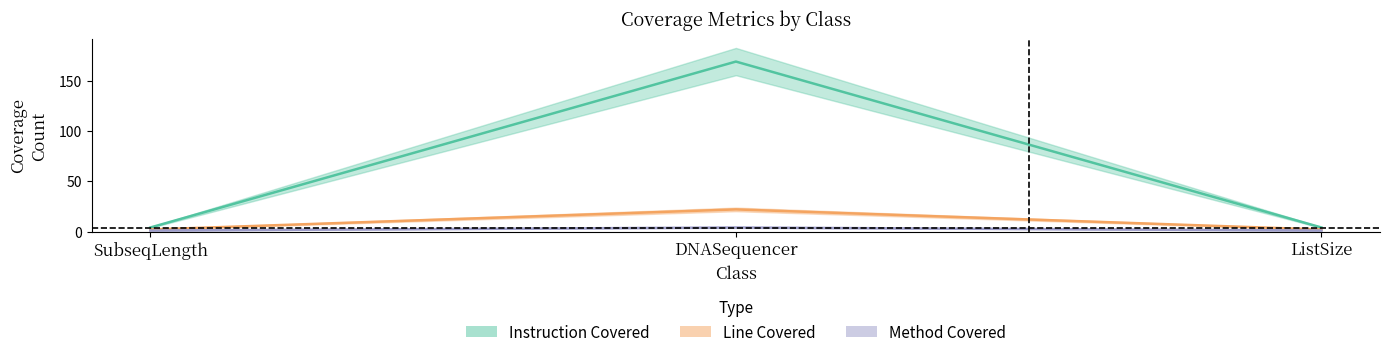

List the labels in order of LINE_COVERED value, smallest first.

SubseqLength, ListSize, DNASequencer